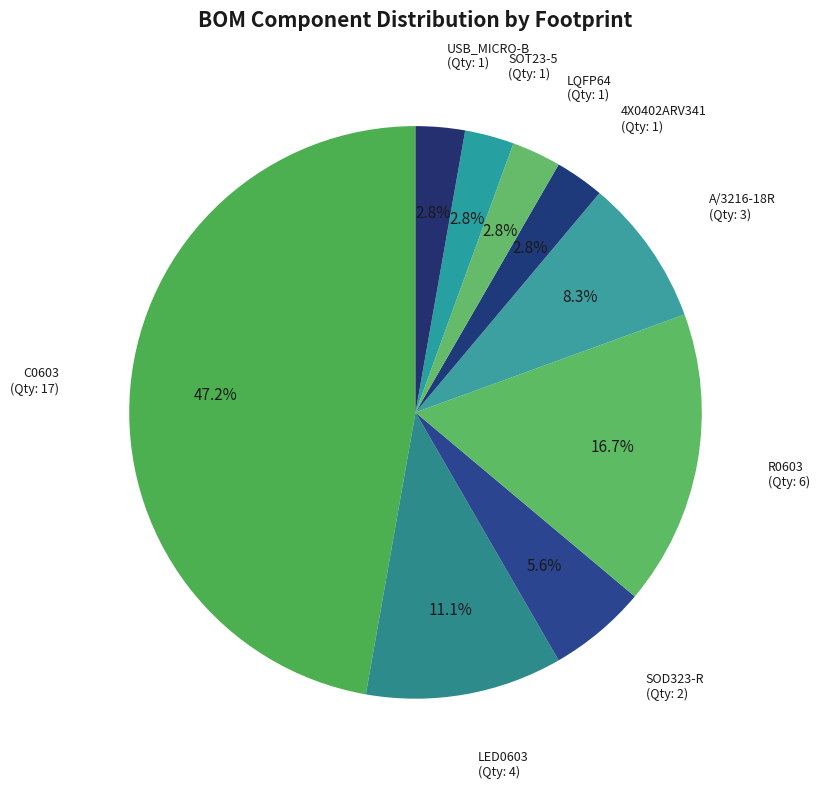

What is the largest slice in the pie chart?

C0603